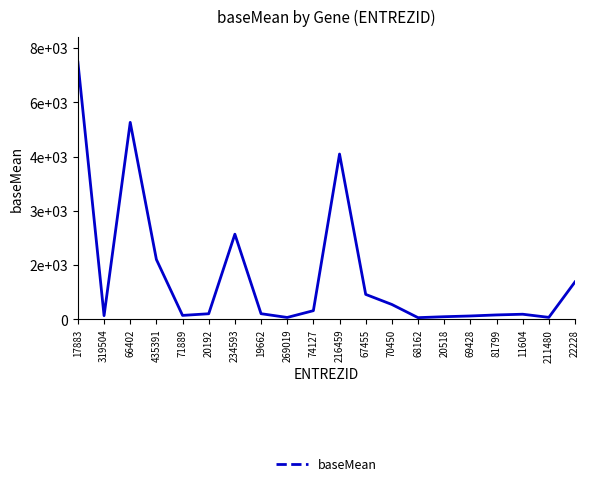

Rank the categories by value from highest to lowest.

17883, 66402, 216459, 234593, 435391, 22228, 67455, 70450, 74127, 19662, 20192, 11604, 81799, 71889, 319504, 69428, 20518, 211480, 269019, 68162